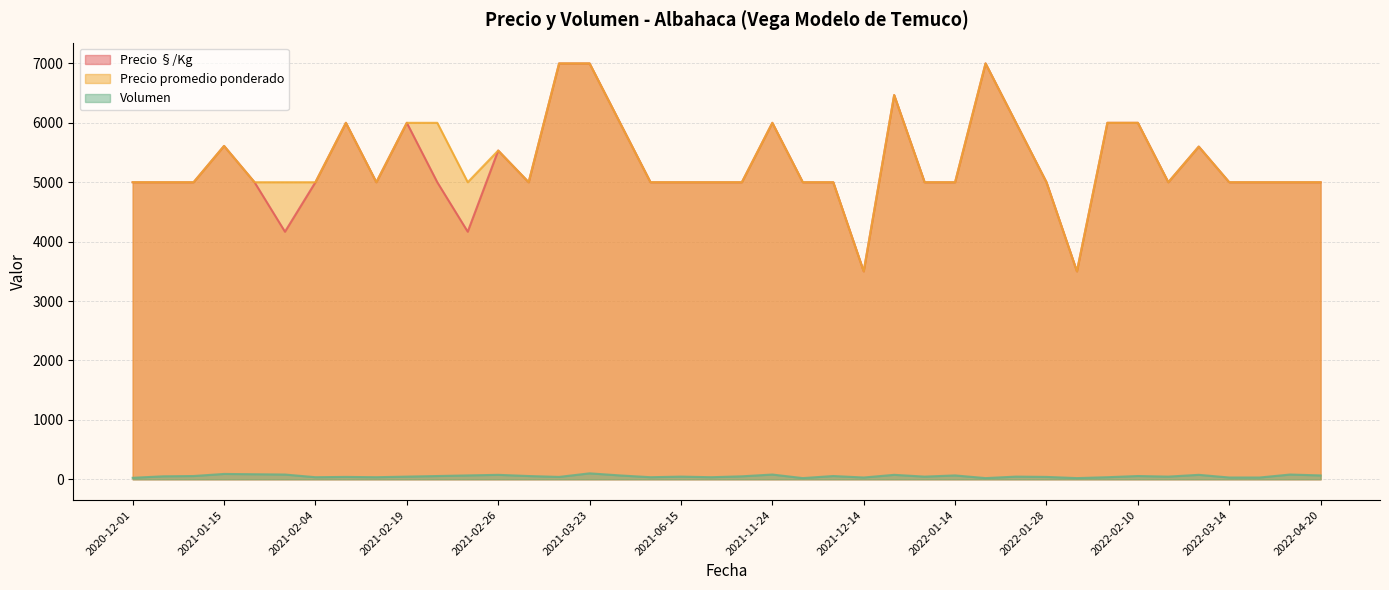

How many Precio §/Kg values are between 5000 and 6000?

32